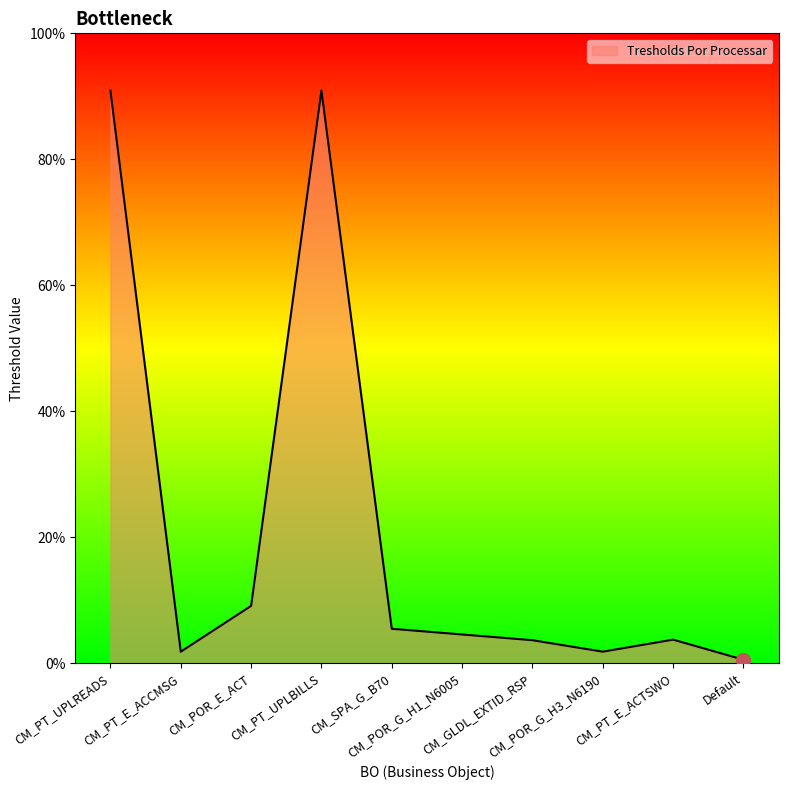

Is this an area chart (filled region under the line)?

Yes